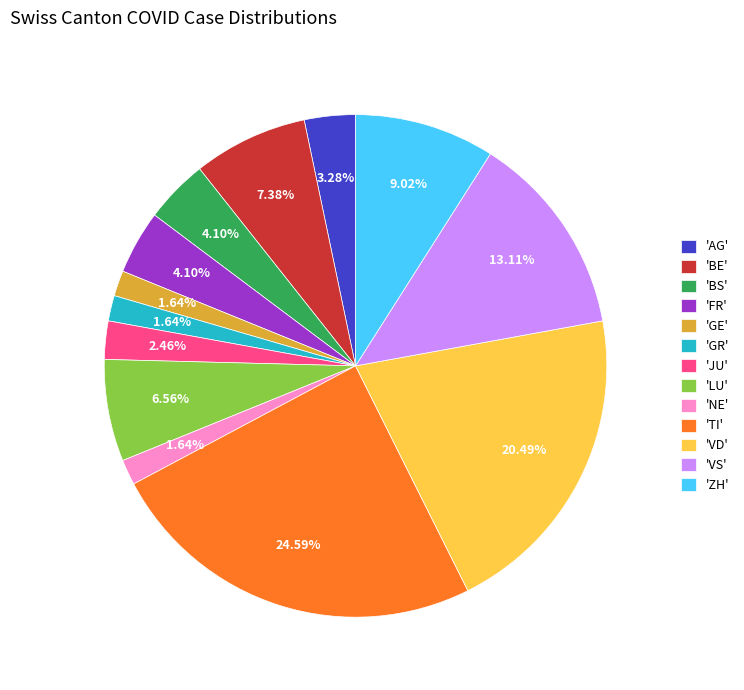

To the nearest percent, what is the difference between the largest and smallest slice percentages?

23%